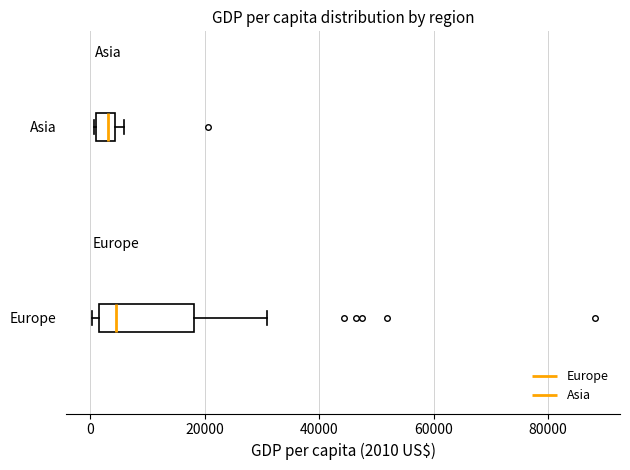

Where is the right edge of the box for Europe on the x-axis? The values are not printed on the chart, so give them approximately, as read against the axis.

18000